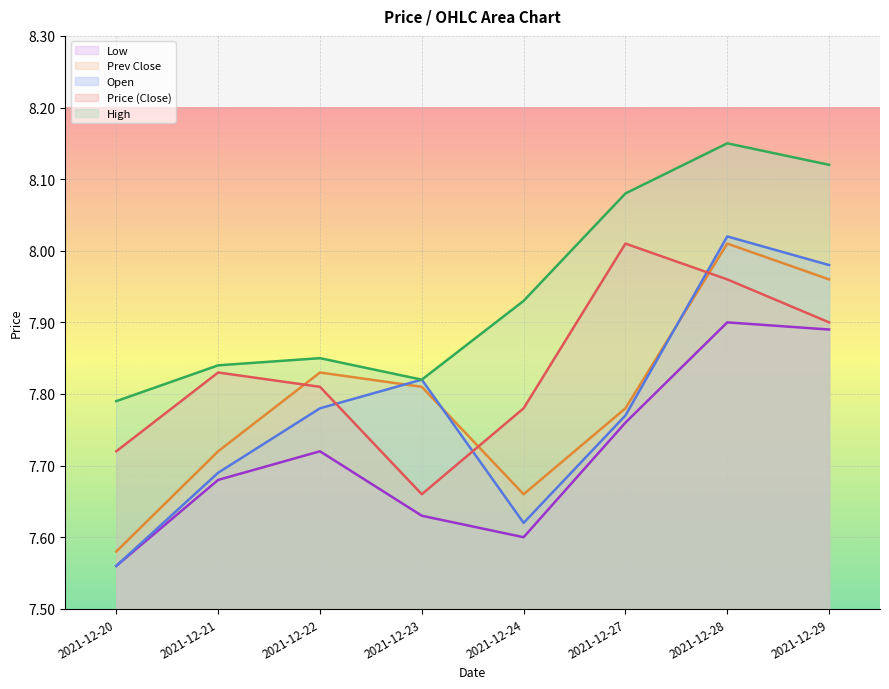

What is the difference between the maximum and minimum values in the price series?

0.3